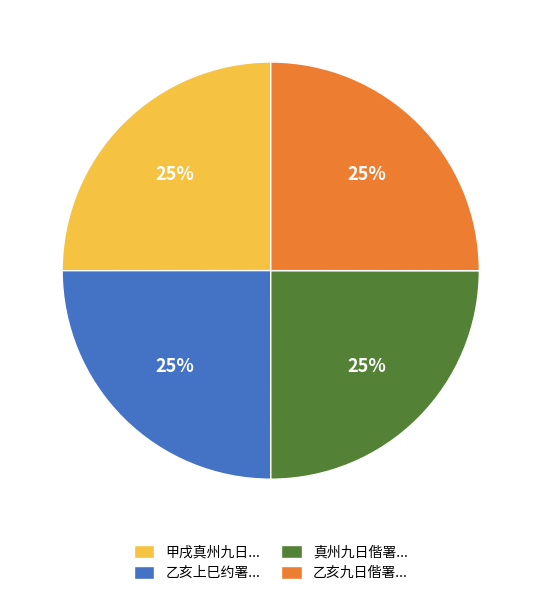

Is it true that 乙亥上巳约署... is 25% of the pie?

True